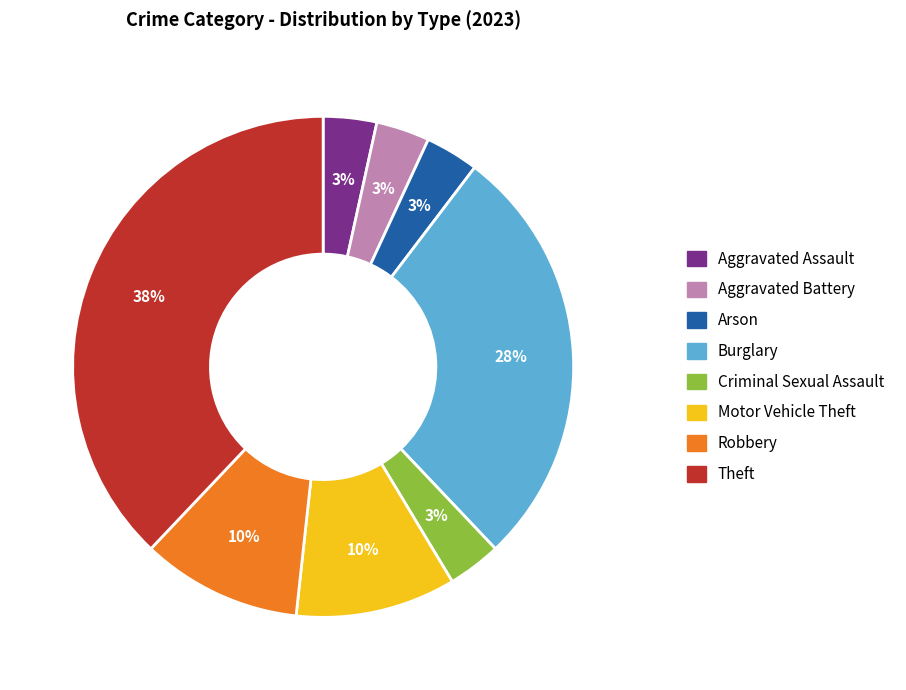

What is the largest slice in the pie chart?

Theft